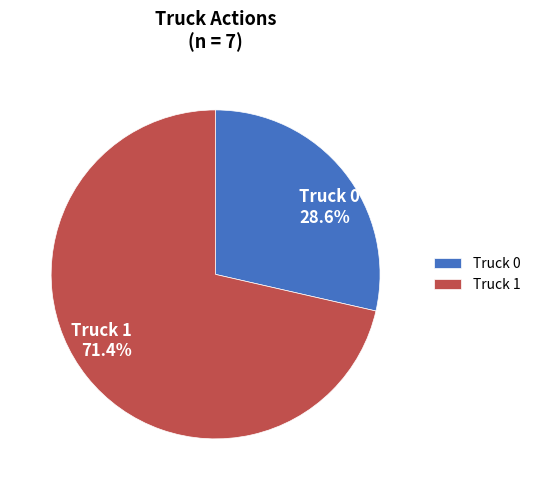

Which slice is the largest?

Truck 1